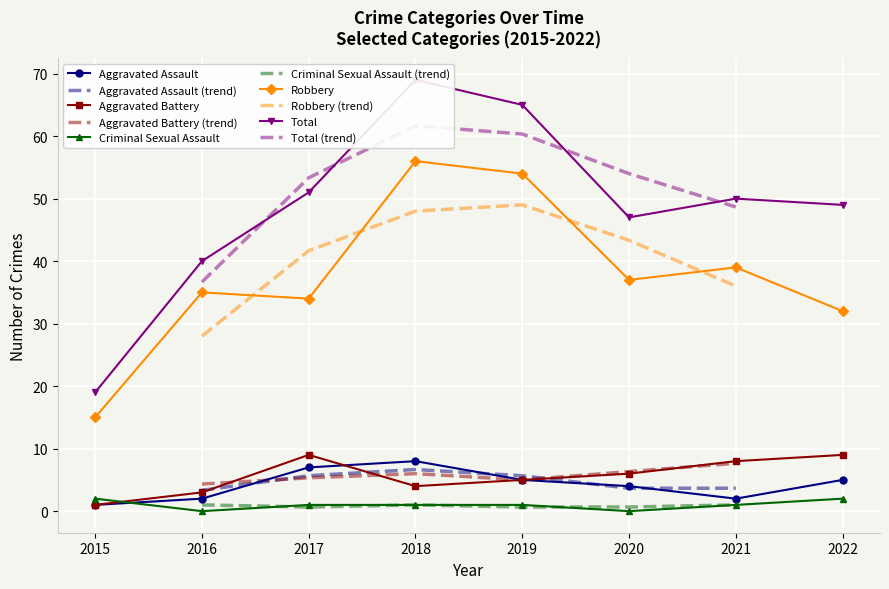

What is the value of the Robbery point at the 3rd from the left?

34